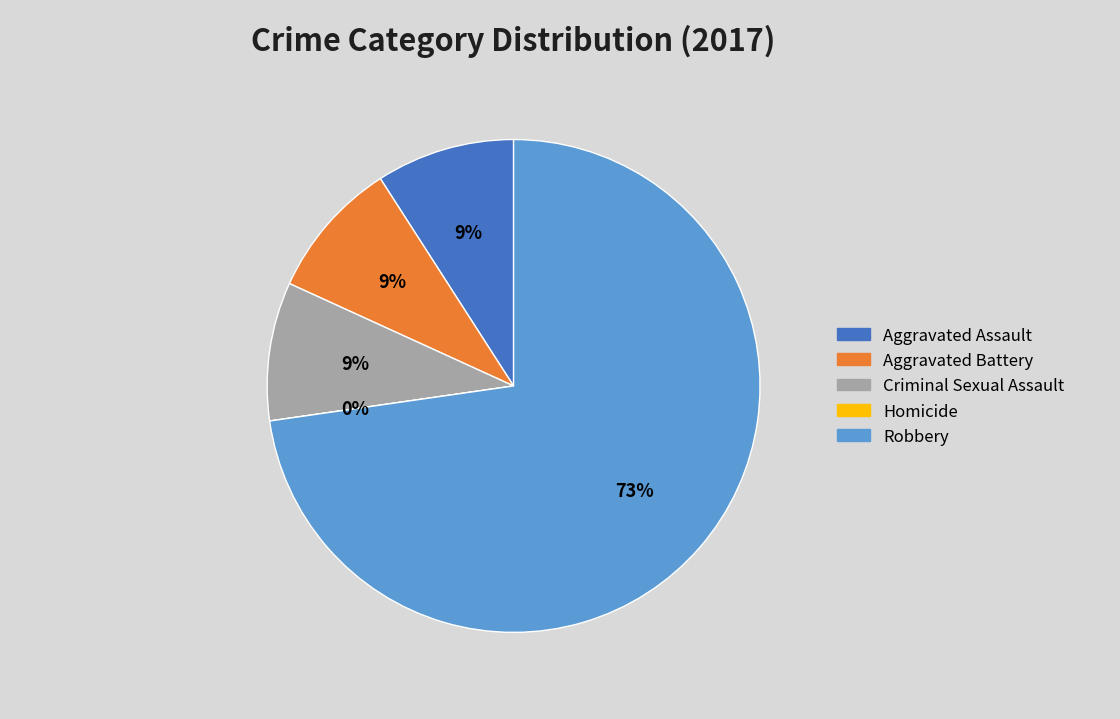

Which category has the smallest portion of the pie?

Homicide